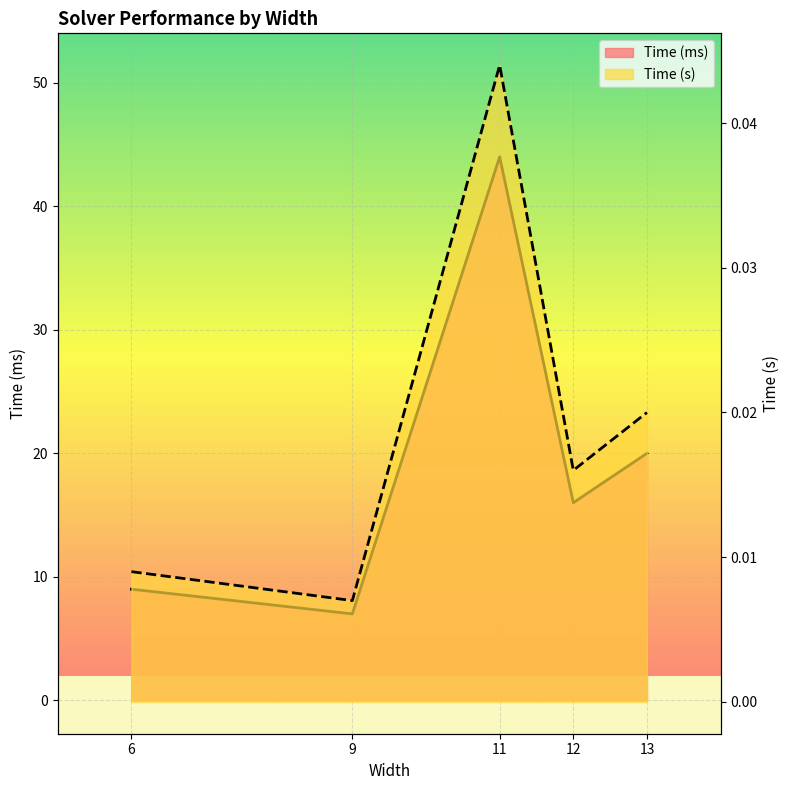

Reading left to right, what are all the values shown in this chart?

Time (ms): 6=9.0	9=7.0	11=44.0	12=16.0	13=20.0
Time (s): 6=0.0	9=0.0	11=0.0	12=0.0	13=0.0